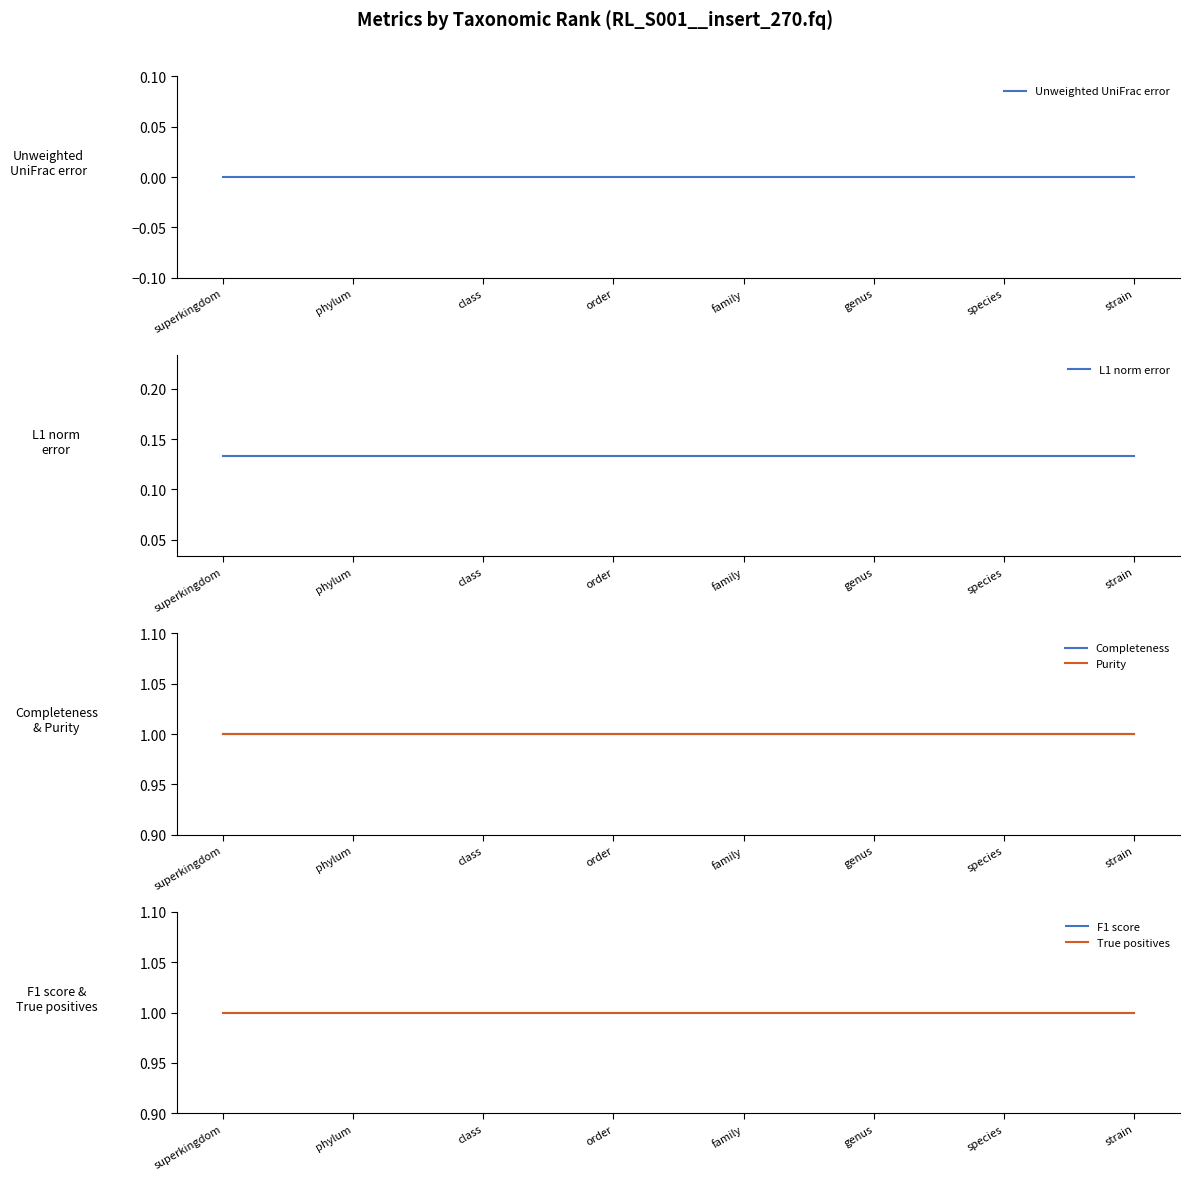

What is the sum of the Completeness values at order and superkingdom?

2.0